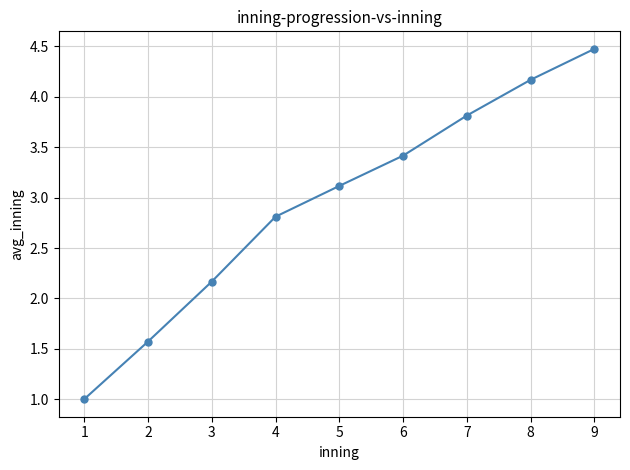

Reading right to left, transcribe all the data shown in this chart.

9=4.5	8=4.2	7=3.8	6=3.4	5=3.1	4=2.8	3=2.2	2=1.6	1=1.0